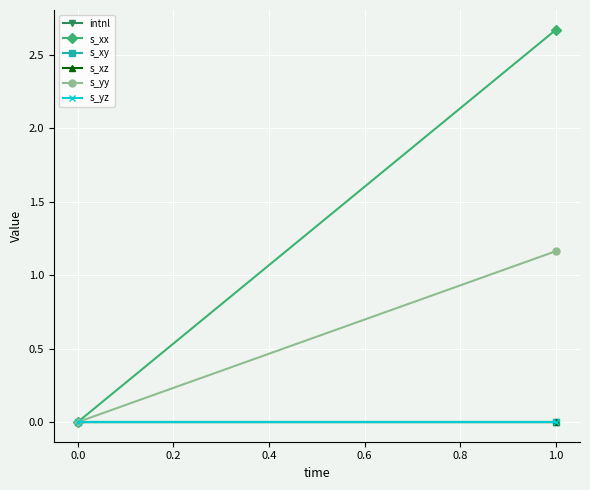

Reading left to right, extract all data points from this chart.

intnl: 0.0	0.0
s_xx: 0.0	2.7
s_xy: 0.0	-0.0
s_xz: 0.0	0.0
s_yy: 0.0	1.2
s_yz: 0.0	0.0